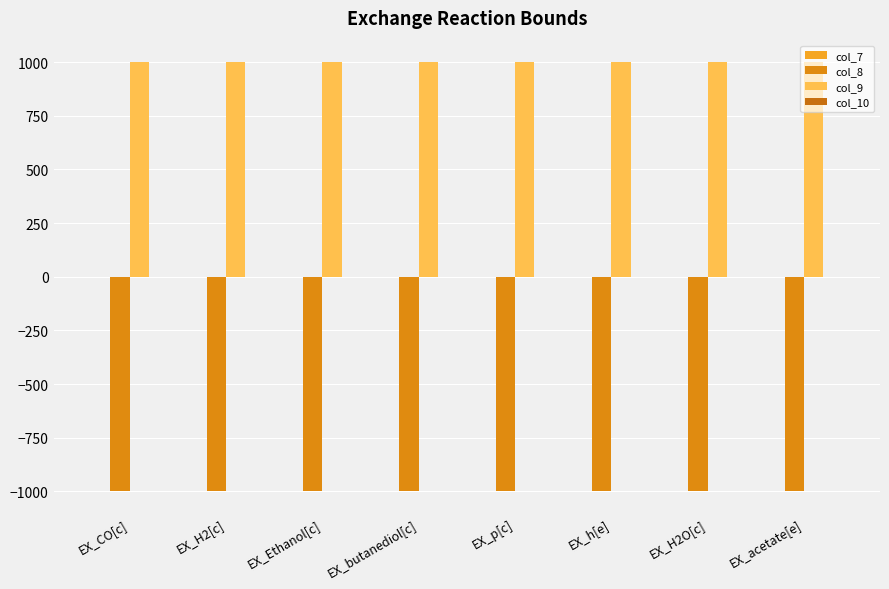

Are the bars grouped side by side (vs. stacked)?

Yes